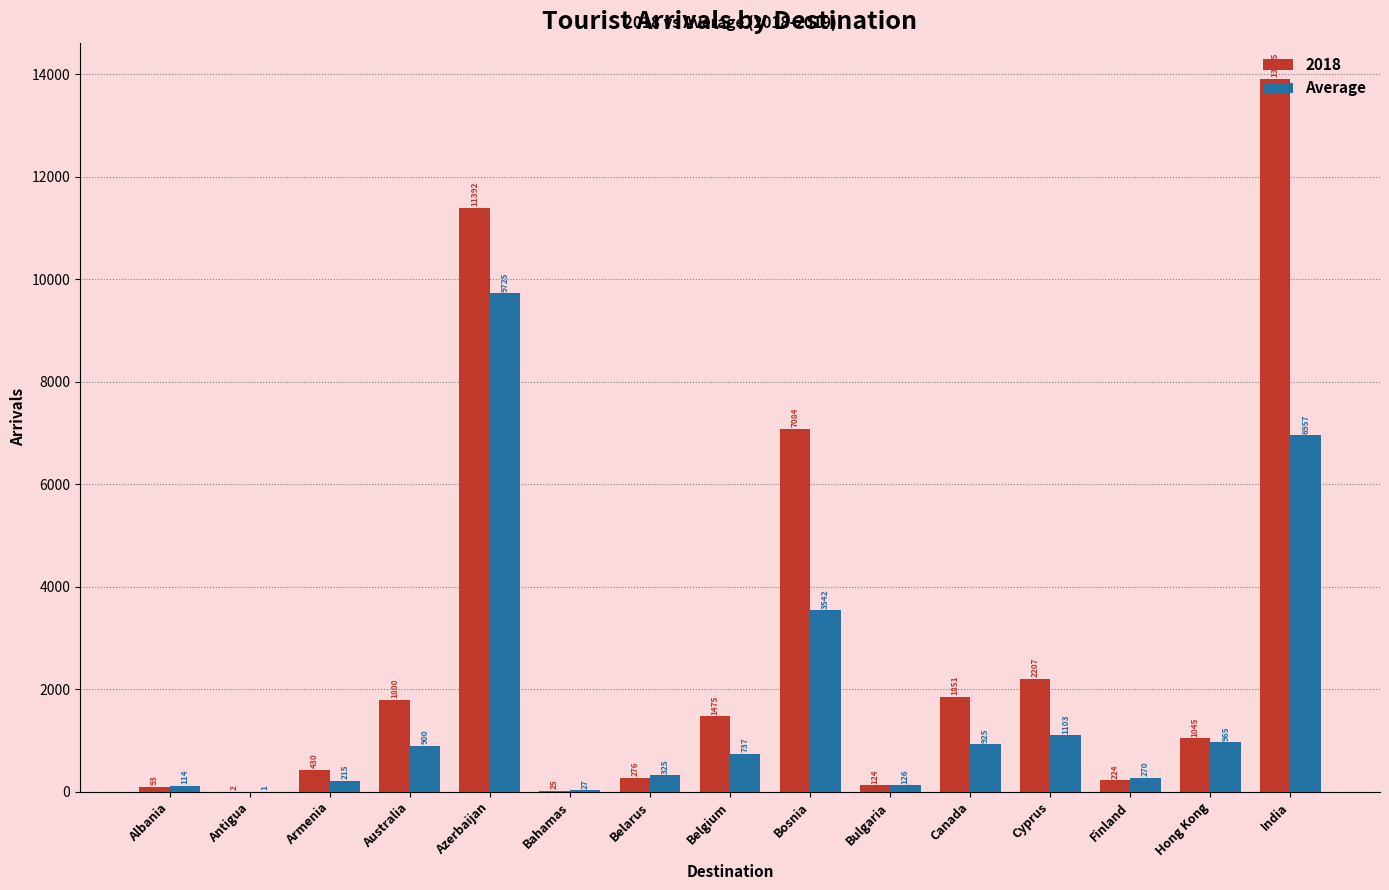

Between Finland and India, which series saw the biggest shift?

2018